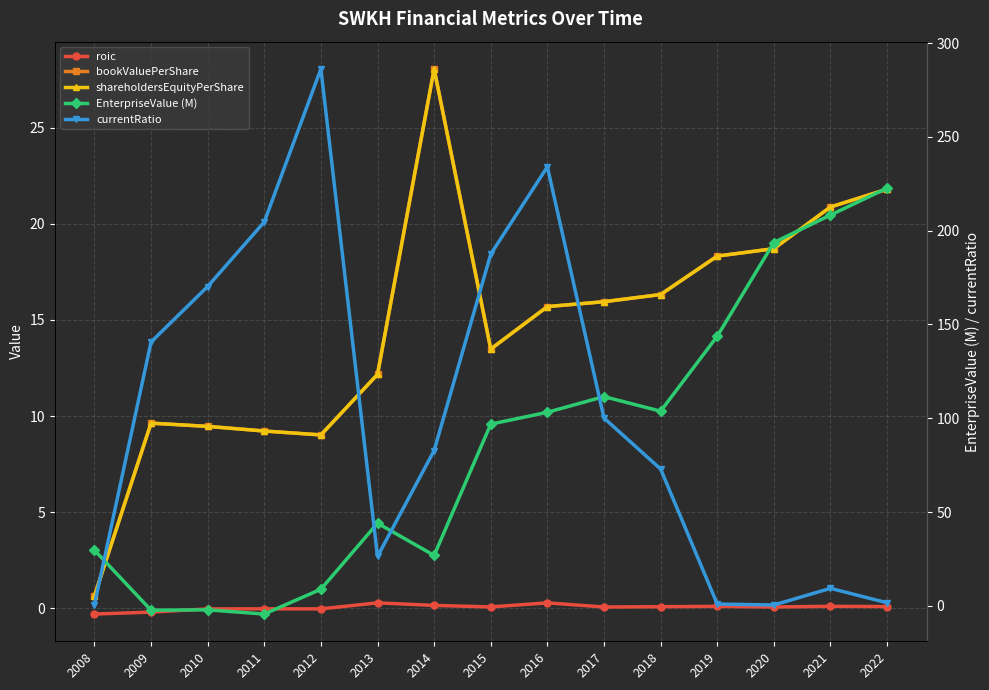

Reading left to right, extract all data points from this chart.

roic: 2008=-0.3	2009=-0.2	2010=-0.0	2011=-0.0	2012=-0.0	2013=0.3	2014=0.1	2015=0.1	2016=0.3	2017=0.1	2018=0.1	2019=0.1	2020=0.1	2021=0.1	2022=0.1
bookValuePerShare: 2008=0.6	2009=9.6	2010=9.5	2011=9.2	2012=9.0	2013=12.2	2014=28.1	2015=13.5	2016=15.7	2017=16.0	2018=16.3	2019=18.3	2020=18.7	2021=20.9	2022=21.8
shareholdersEquityPerShare: 2008=0.6	2009=9.6	2010=9.5	2011=9.2	2012=9.0	2013=12.2	2014=28.1	2015=13.5	2016=15.7	2017=16.0	2018=16.3	2019=18.3	2020=18.7	2021=20.9	2022=21.8
EnterpriseValue (M): 2008=29.7	2009=-2.3	2010=-2.1	2011=-4.4	2012=8.8	2013=44.1	2014=26.9	2015=96.9	2016=103.2	2017=111.5	2018=103.8	2019=143.7	2020=193.7	2021=208.3	2022=222.7
currentRatio: 2008=0.5	2009=140.6	2010=170.2	2011=204.6	2012=286.2	2013=26.3	2014=82.8	2015=187.5	2016=234.0	2017=100.1	2018=72.9	2019=0.9	2020=0.4	2021=9.3	2022=1.6